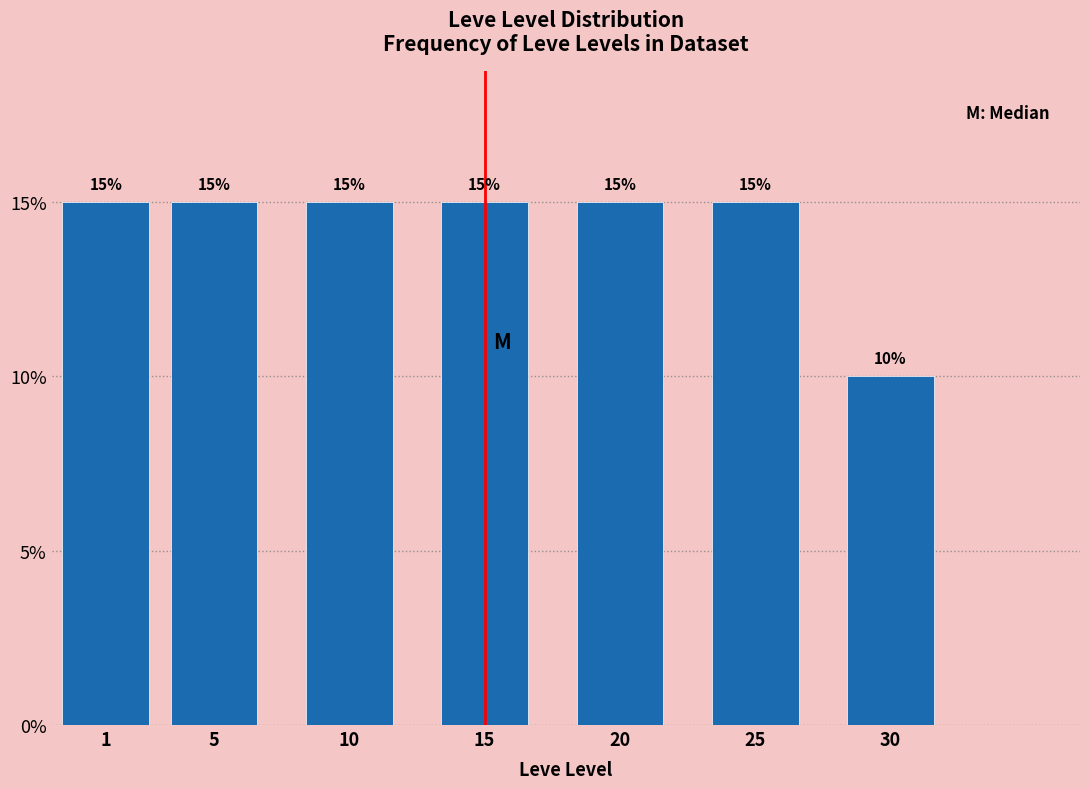

Reading left to right, transcribe all the data shown in this chart.

15	15	15	15	15	15	10